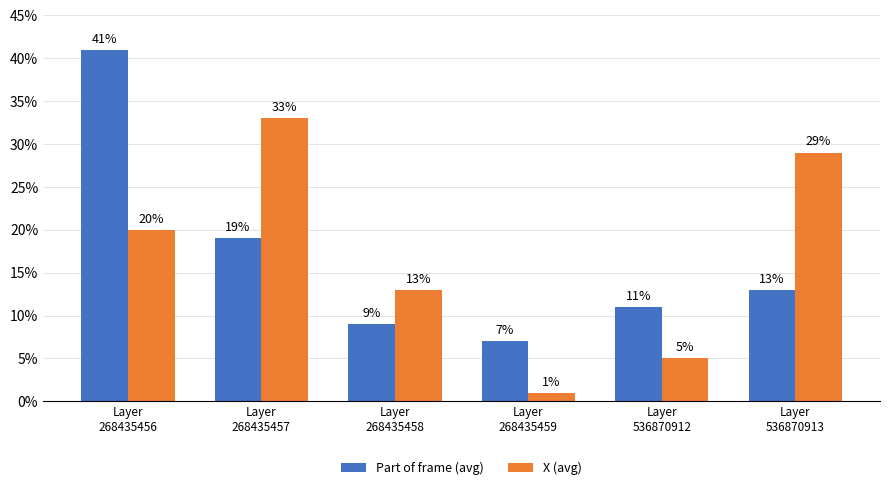

What is the maximum value shown in the chart?

41